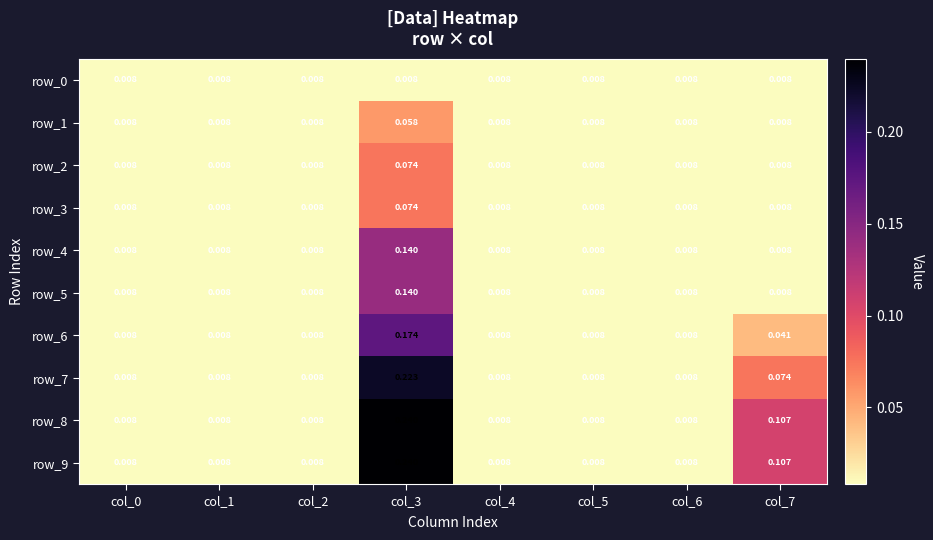

Which category has the lowest value in the row_1 series?

col_0